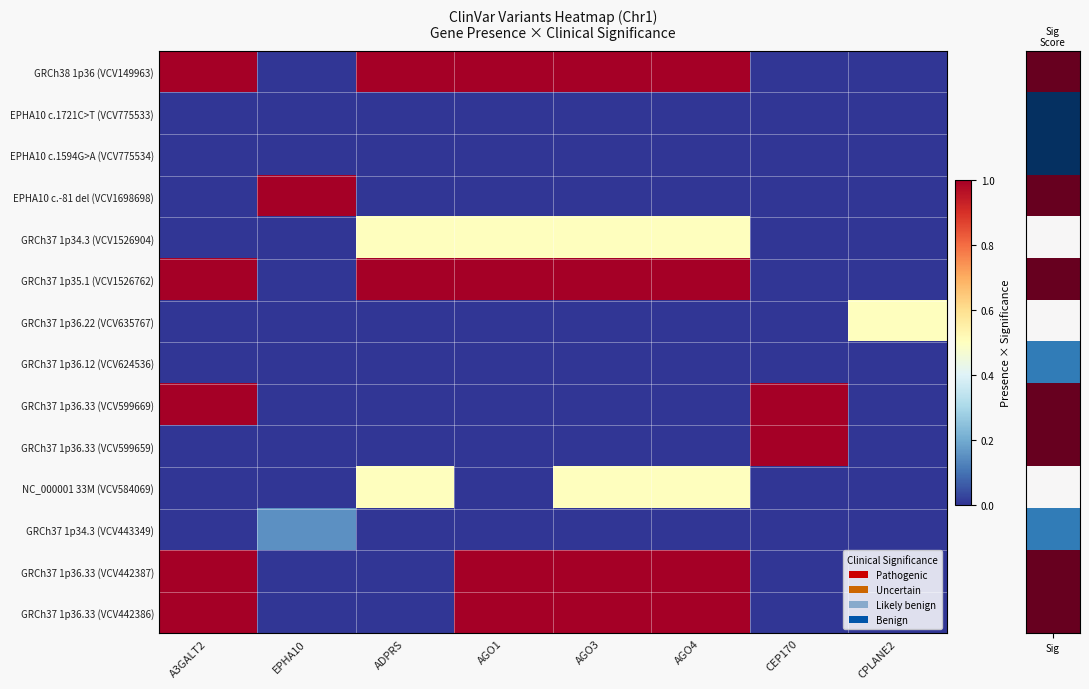

Count the number of categories in the chart.

8